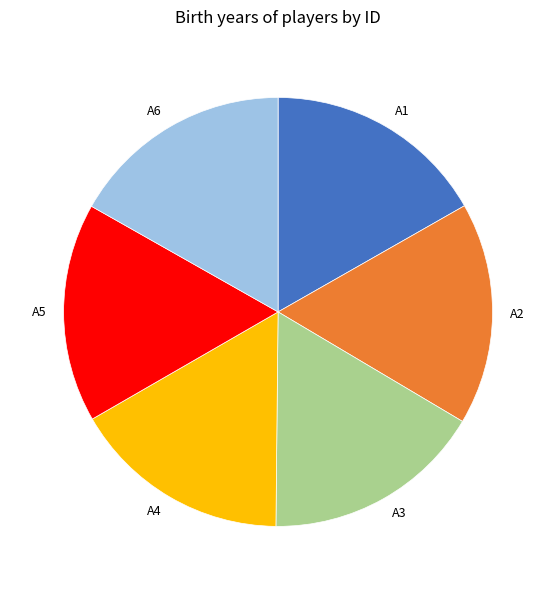

Is there a majority slice in this chart?

No